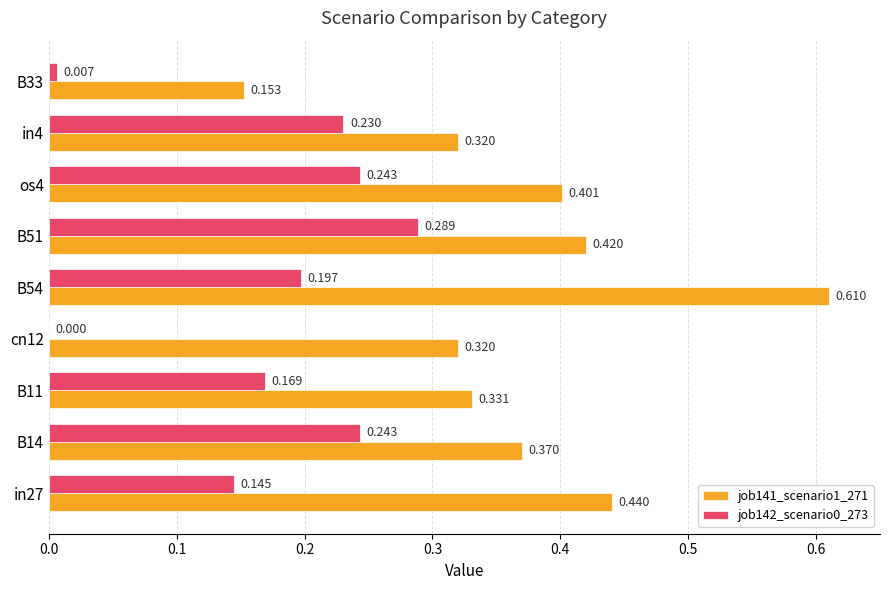

Is the value of job141_scenario1_271 at B51 greater than the value of job142_scenario0_273 at B33?

Yes